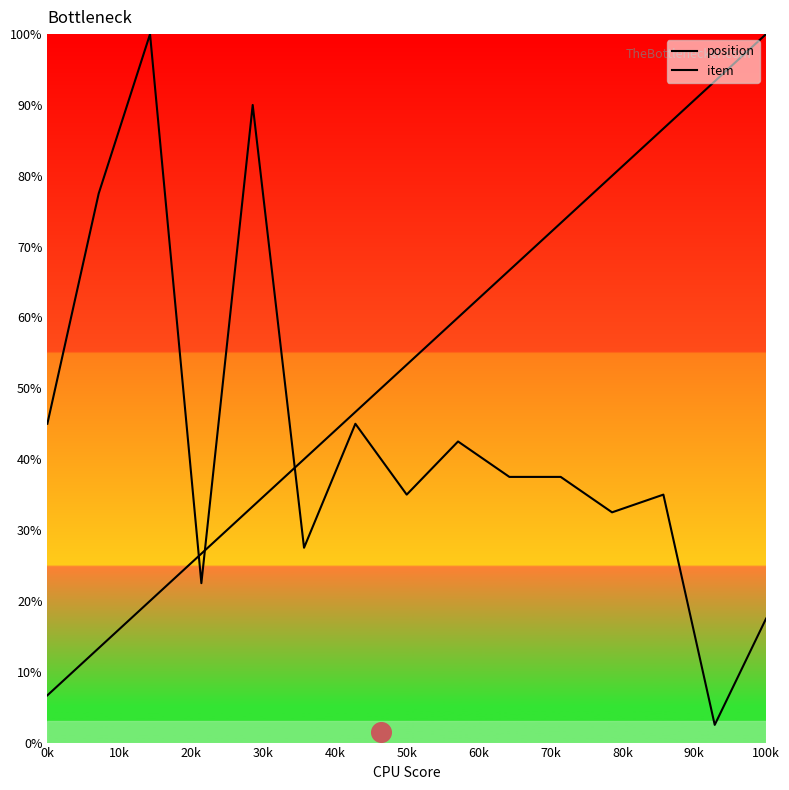

Which series contains the lowest Y value?

item